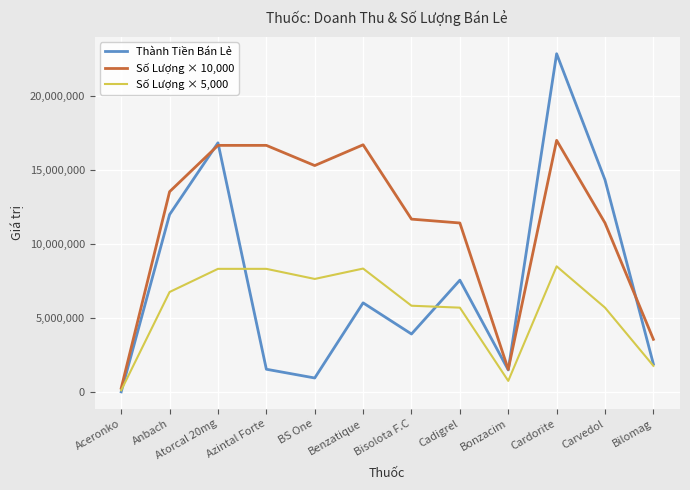

How many interior local valleys does the Thành Tiền Bán Lẻ series have?

3